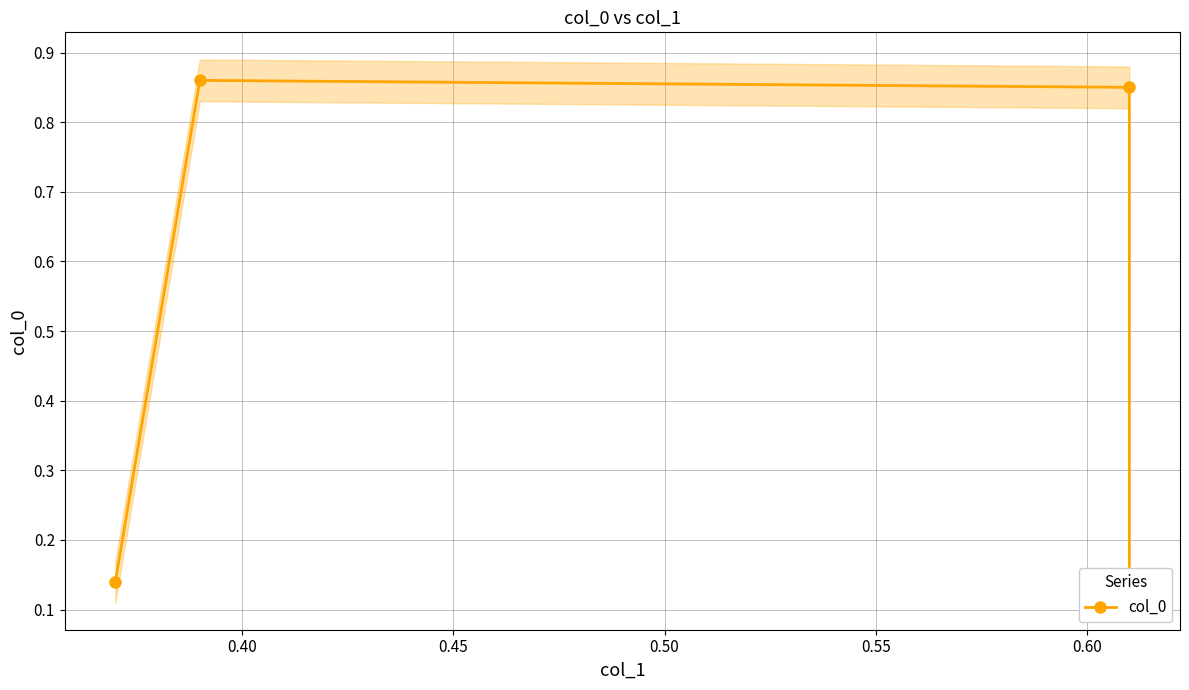

What is the value of the 2nd point from the left?

0.9